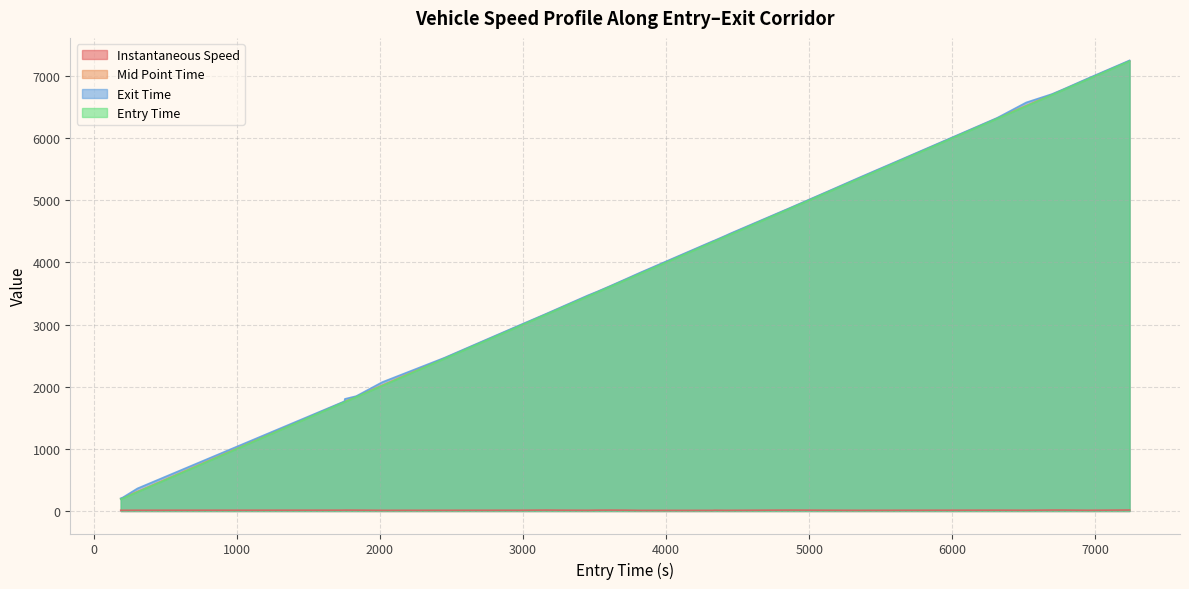

What is the value of the instspeed point at the 30th from the left?

11.8